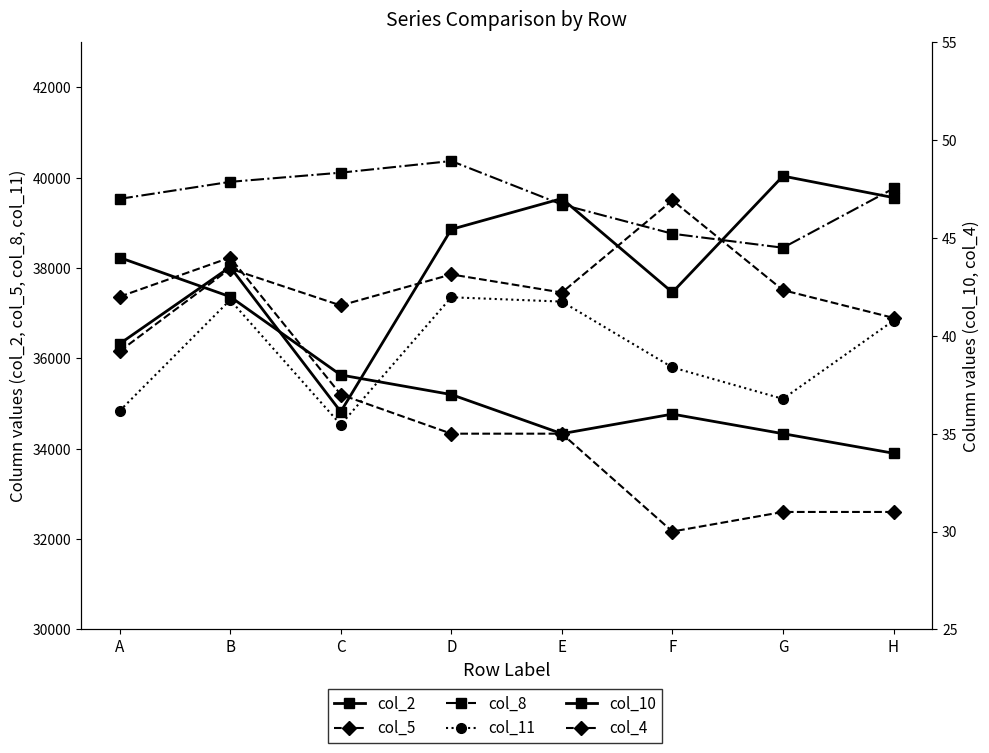

How many data points in col_4 are less than 35?

3